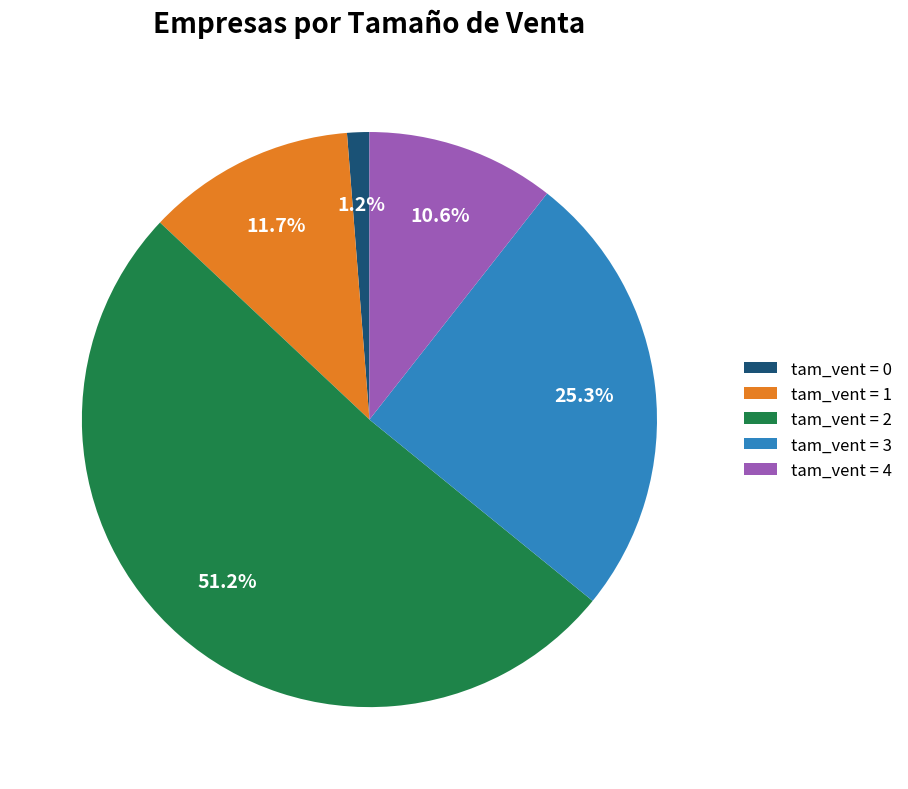

What is the ratio of the value at tam_vent = 1 to the value at tam_vent = 3?

0.5